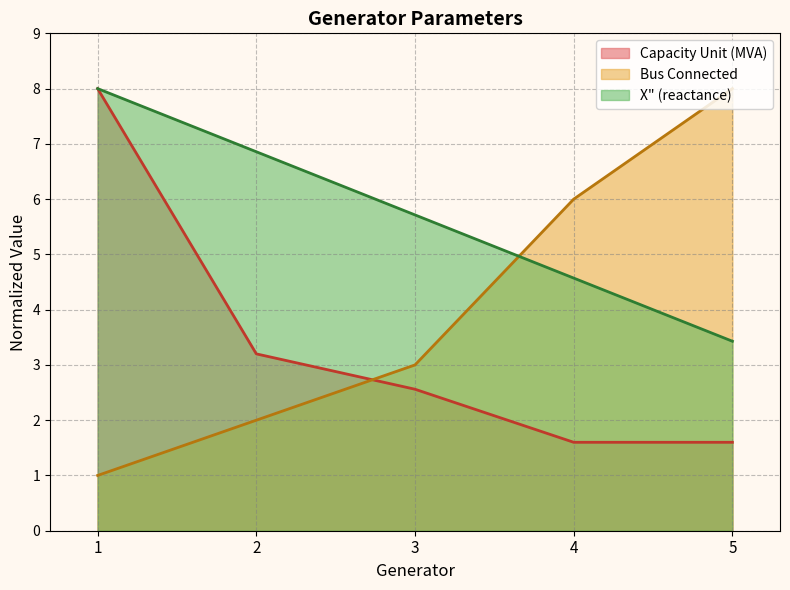

What is the sum of the Bus Connected values at 5 and 2?

10.0